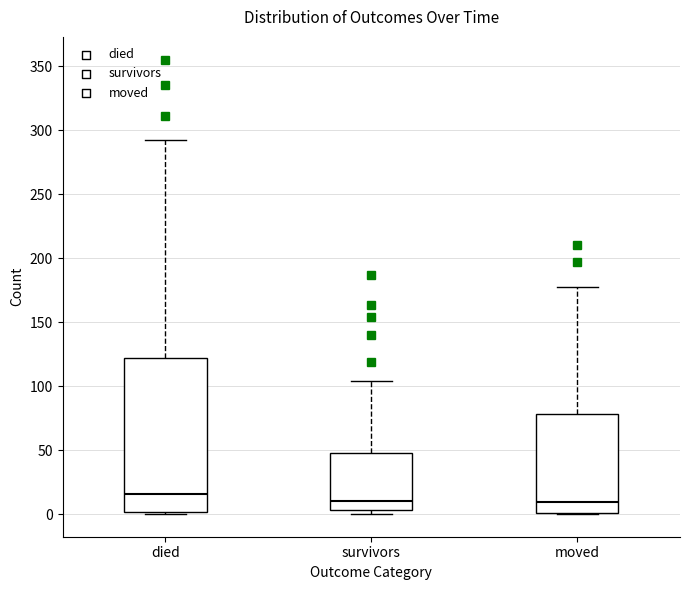

Reading left to right, transcribe this box plot: for each box, give where its median line is, the range the box spans, and where its two whiskers end, as read against the y-axis. The values are not printed on the chart, so give them approximately, as read against the axis.

died: median 15, box 0 to 120, whiskers 0 to 290
survivors: median 10, box 5 to 50, whiskers 0 to 105
moved: median 10, box 0 to 80, whiskers 0 to 175